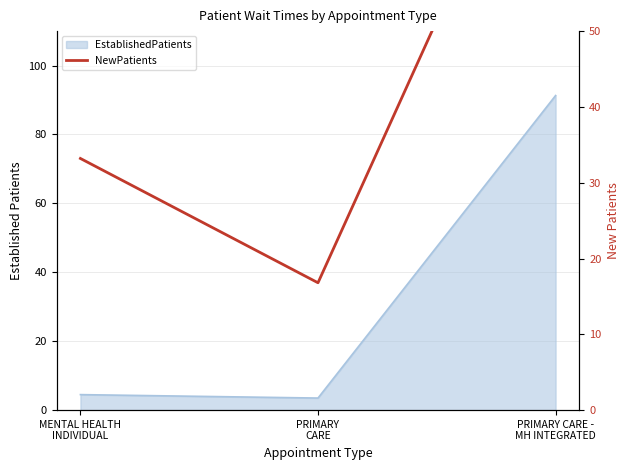

What is the label of the 2nd point from the right?

PRIMARY
CARE